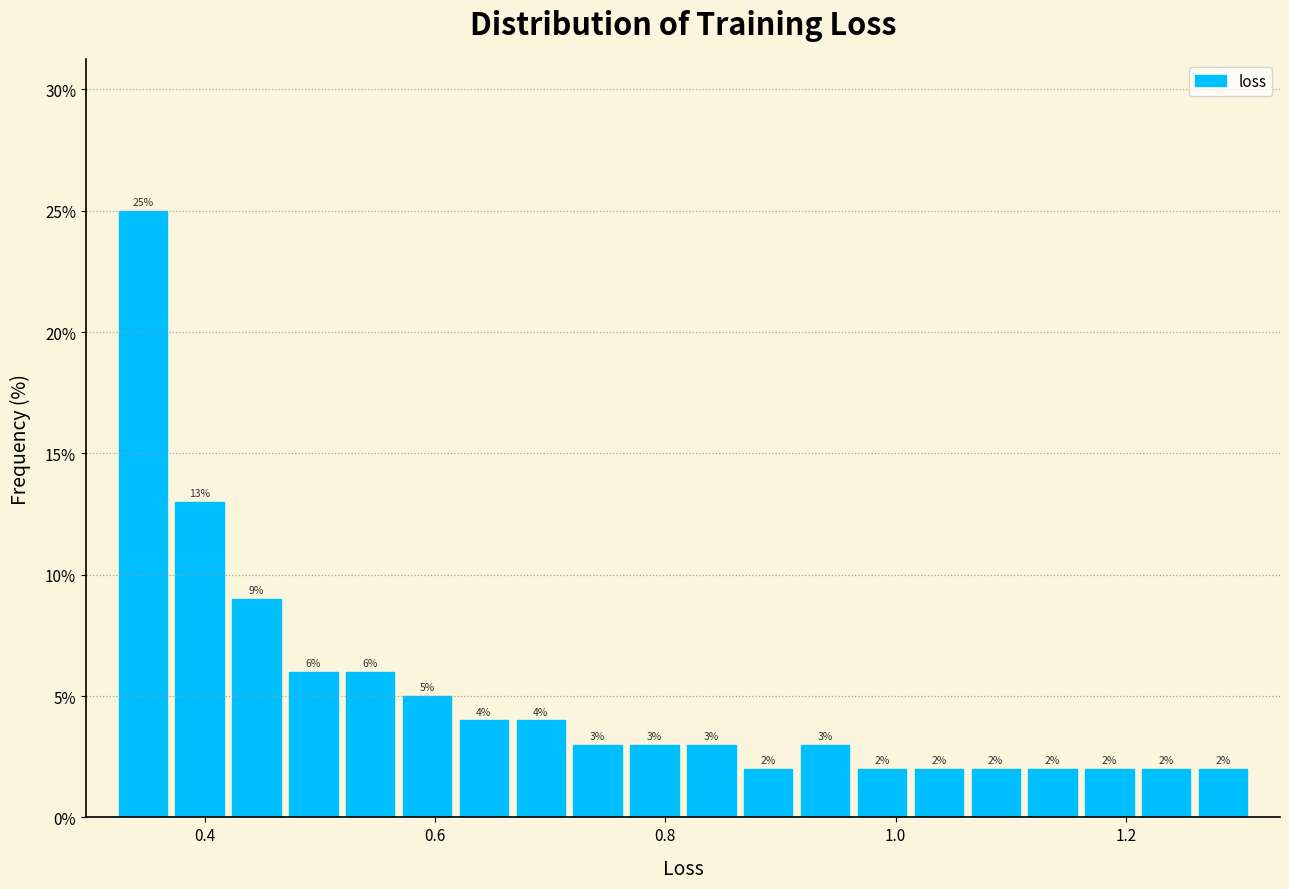

Around what value on the x-axis is the tallest bar? Give the approximate position of its centre, as read against the axis.

0.34